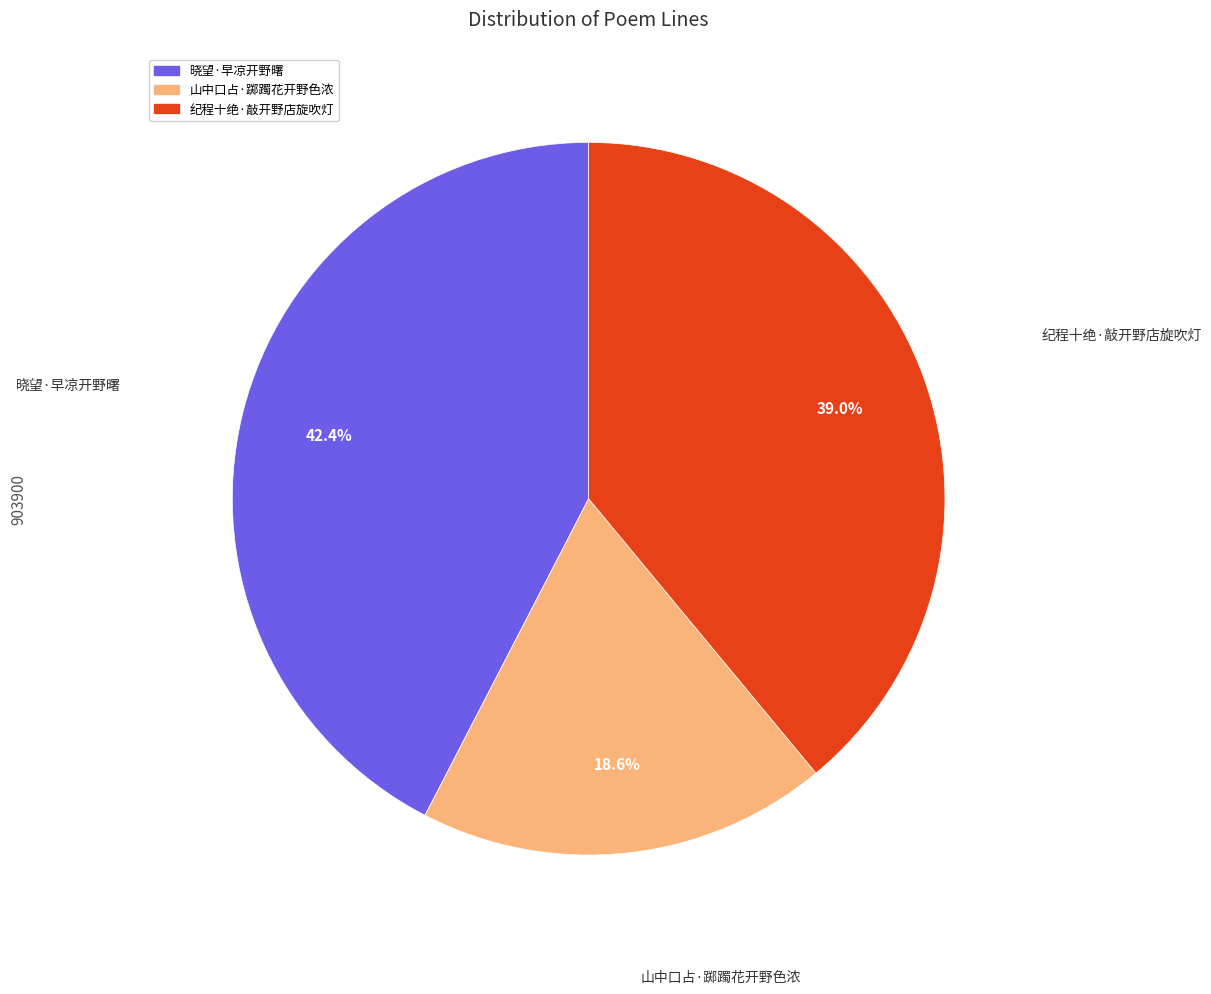

To the nearest percent, what is the difference between the 山中口占·踯躅花开野色浓 and 晓望·早凉开野曙 slice percentages?

24%